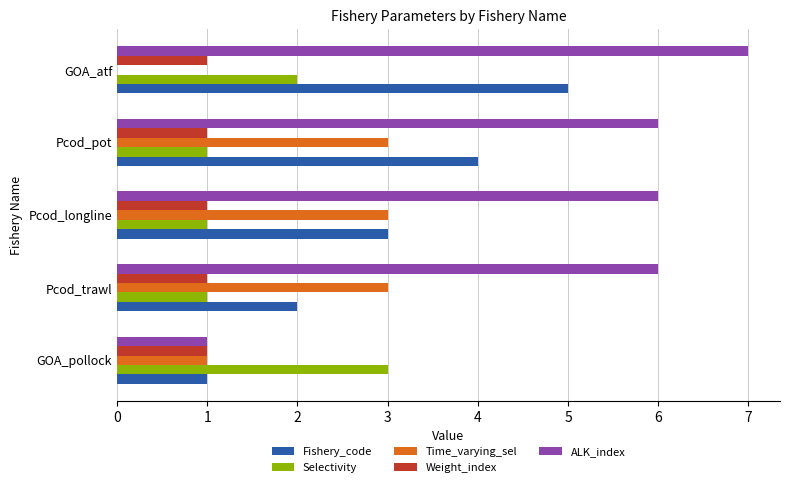

What is the sum of the ALK_index values at GOA_pollock and Pcod_trawl?

7